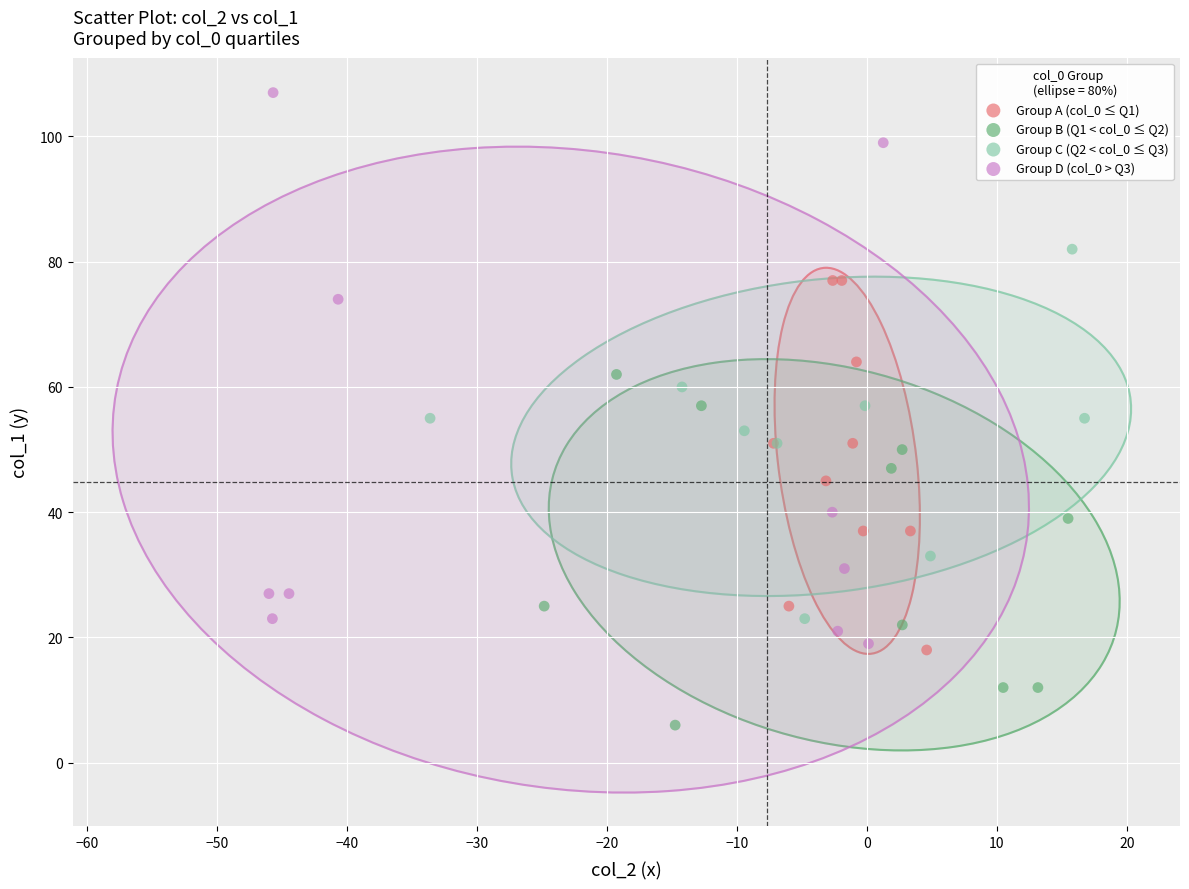

Which series has the largest Y range (max minus min)?

Group D (col_0 > Q3)